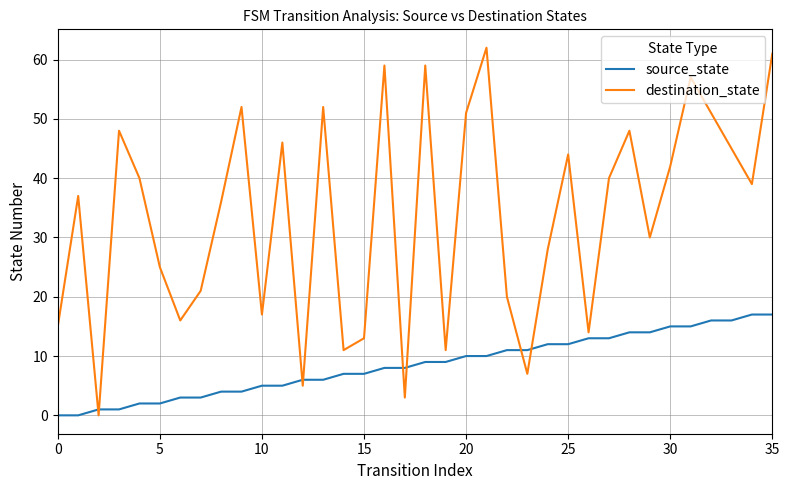

Count the number of data series in this chart.

2